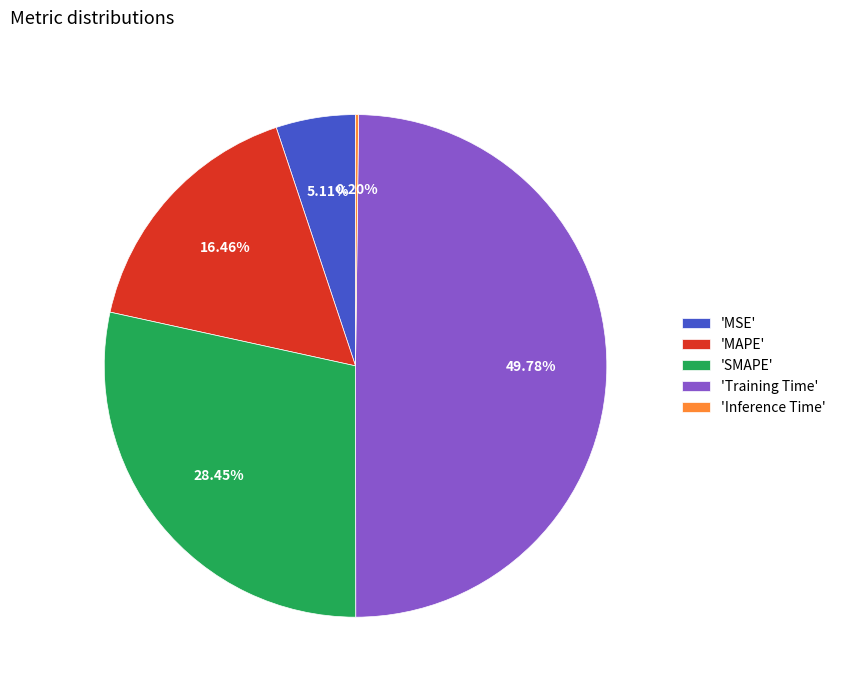

Which category has the biggest portion of the pie?

'Training Time'